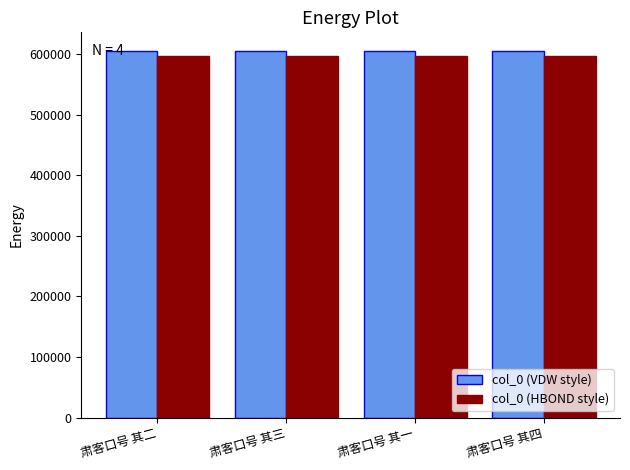

What is the sum of all col_0 (VDW style) values?

2421714.0